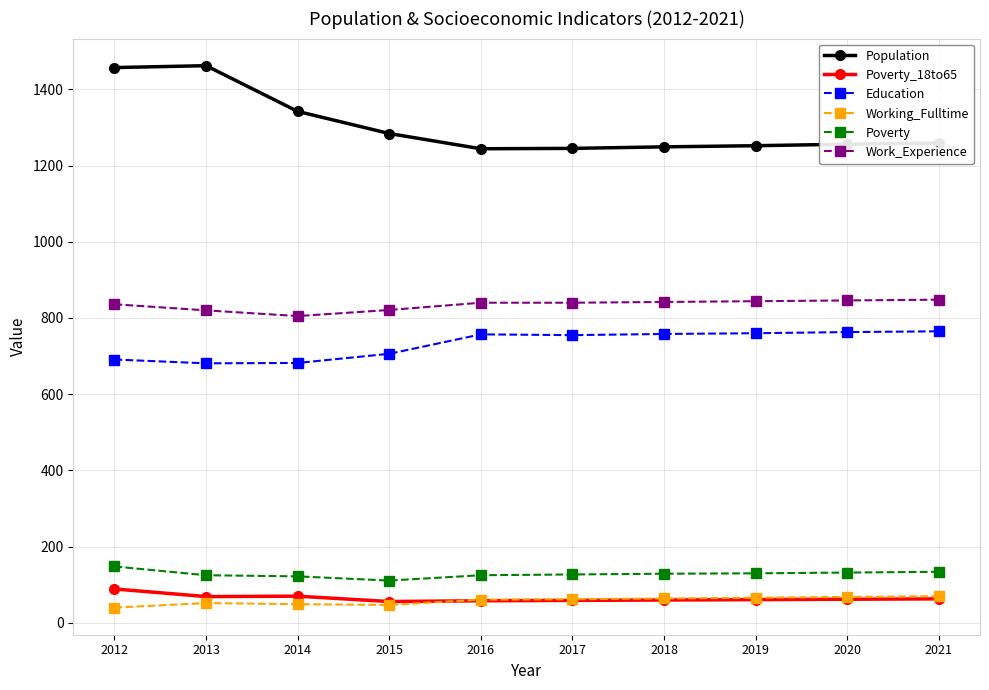

True or false: Education has more than 0 interior local peaks.

True